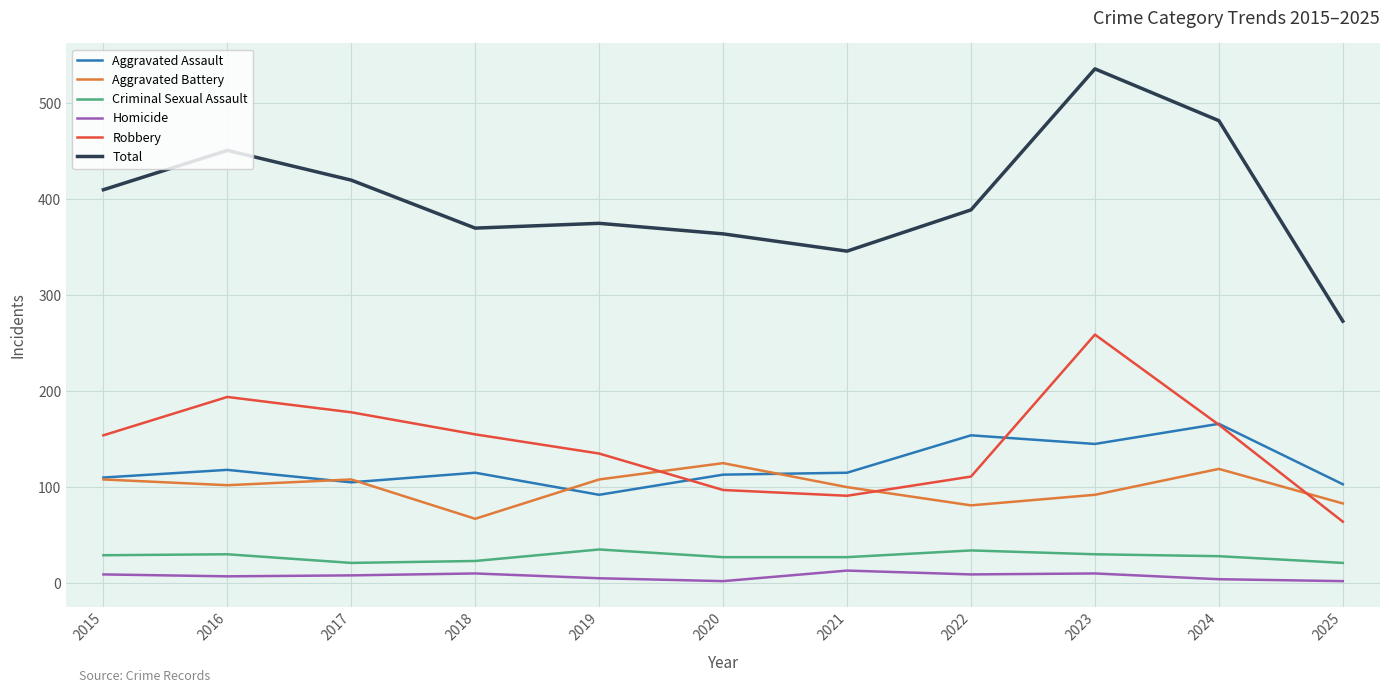

True or false: Aggravated Battery has a value of 145 at 2016.

False